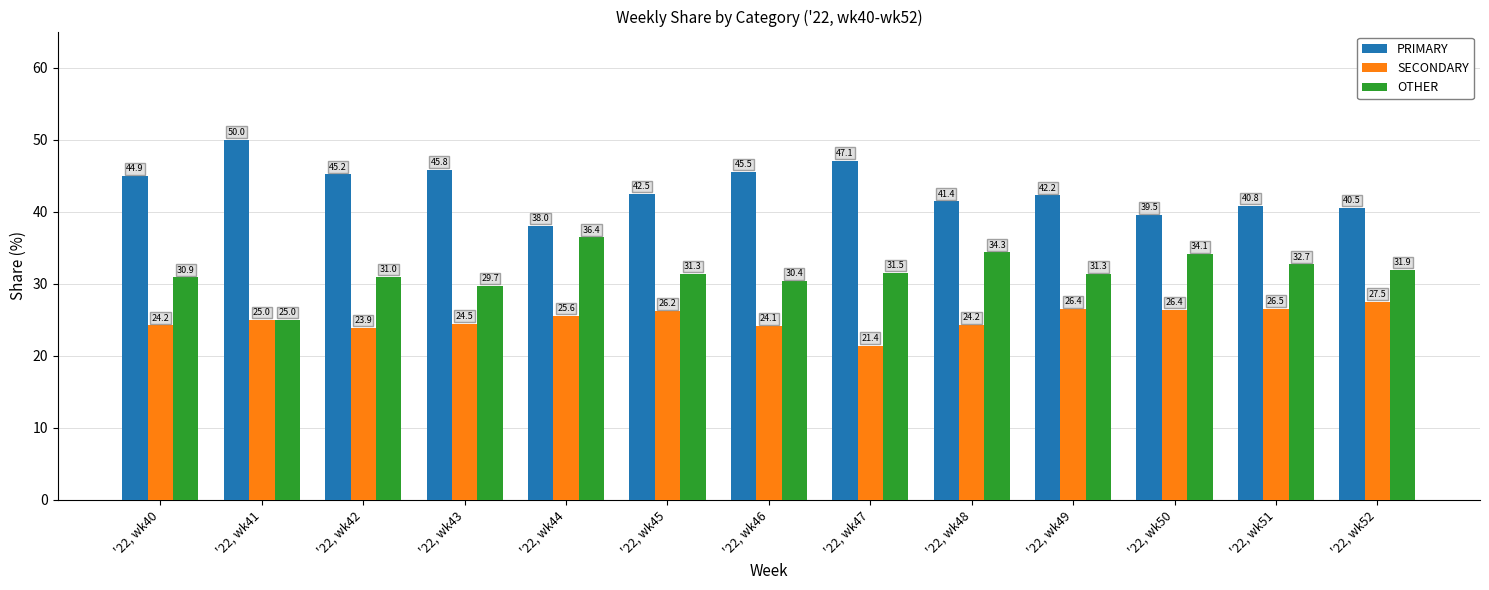

List the series in order of their overall mean, lowest first.

SECONDARY, OTHER, PRIMARY